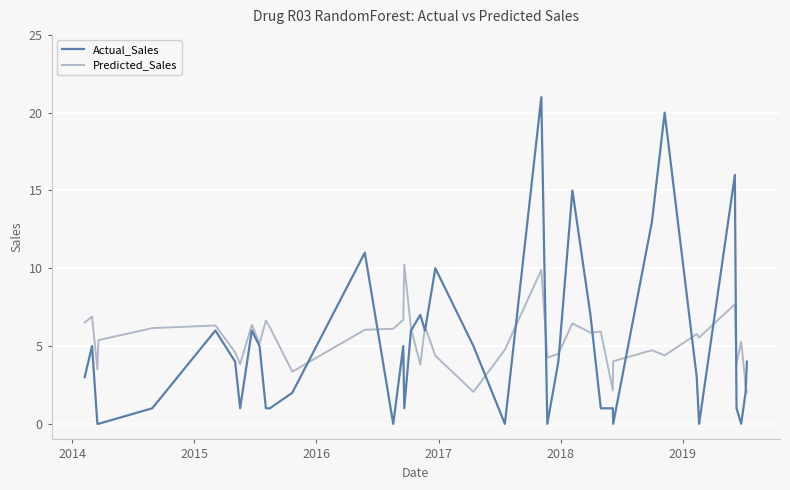

Which series has the widest spread of values?

Actual_Sales